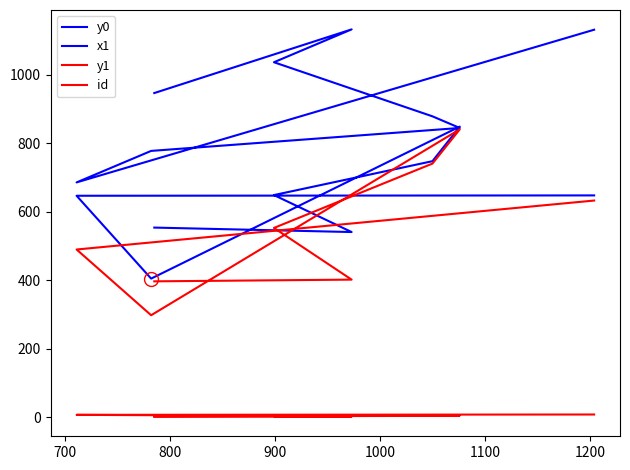

Reading left to right, list all the values displayed in this chart.

y0: 554	541	649	748	849	405	647	648
x1: 947	1133	1037	879	845	778	686	1132
y1: 397	402	553	741	841	298	490	633
id: 1	2	3	4	5	6	7	8